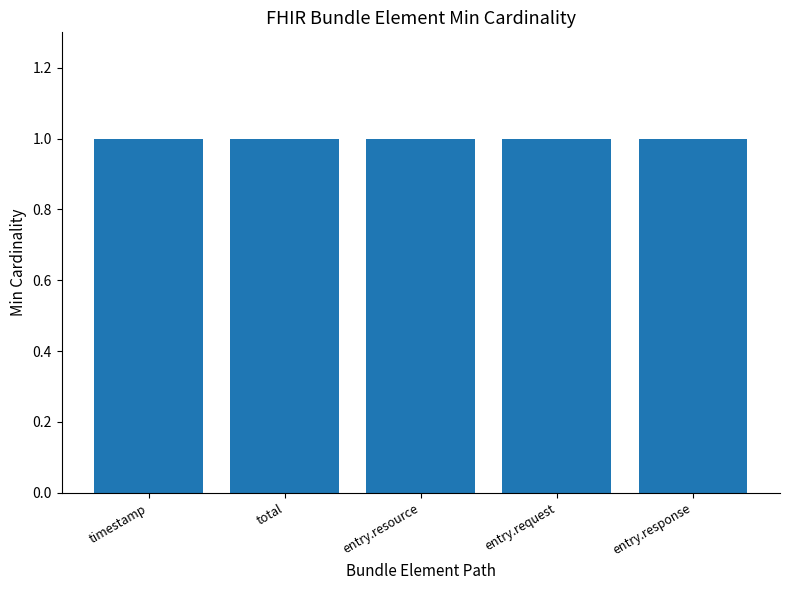

Count the number of values greater than 0.

5